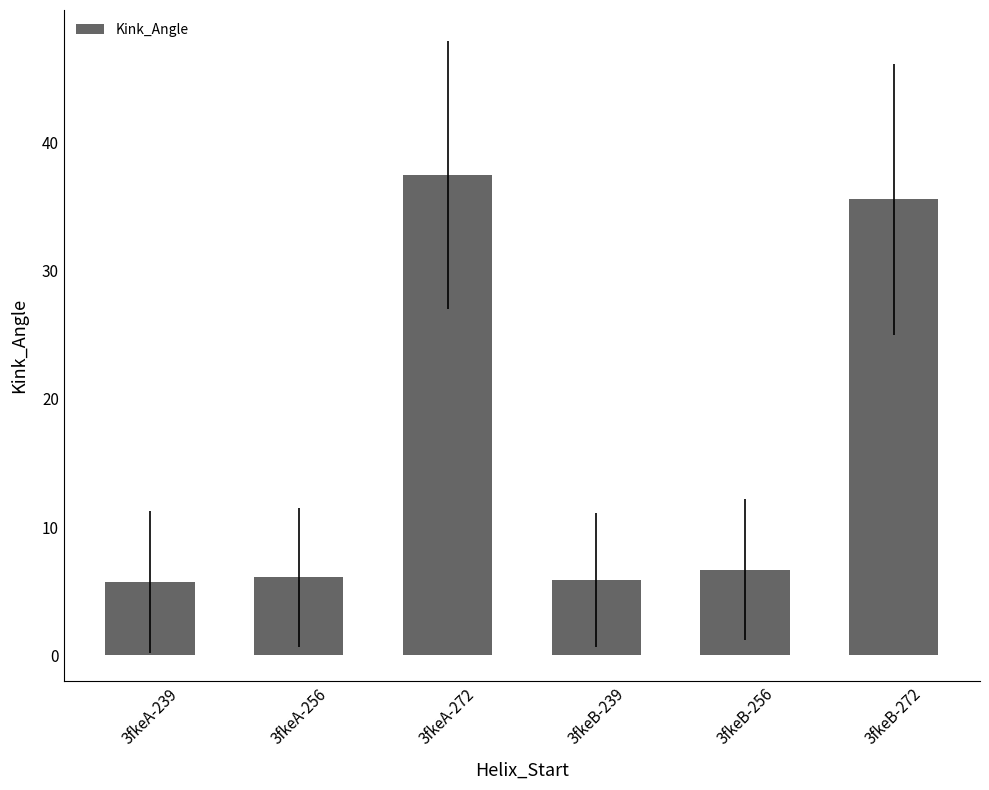

What is the sum of the values at 3fkeA-239 and 3fkeA-272?

43.2